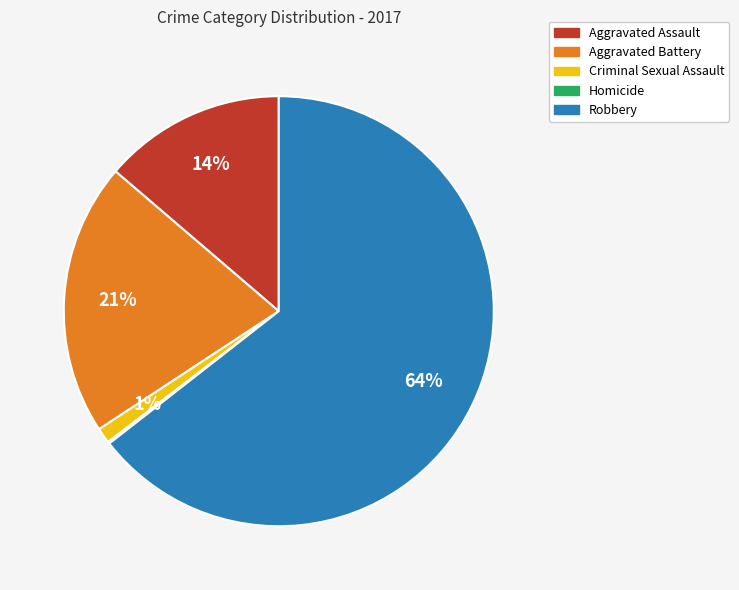

To the nearest percent, what is the average slice percentage?

20%